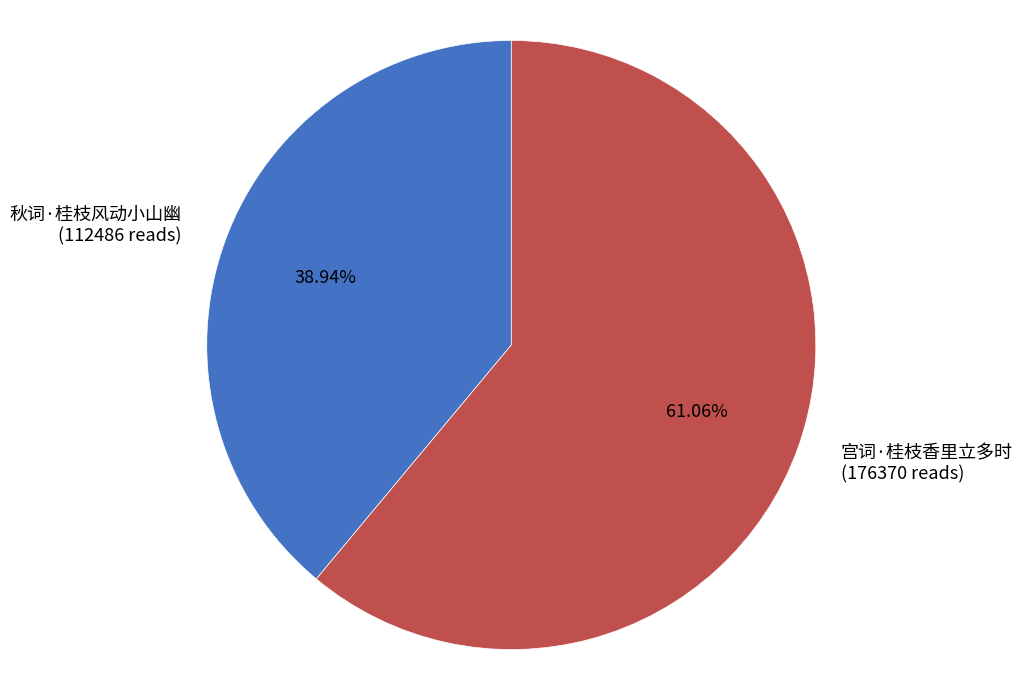

What is the smallest slice in the pie chart?

秋词·桂枝风动小山幽